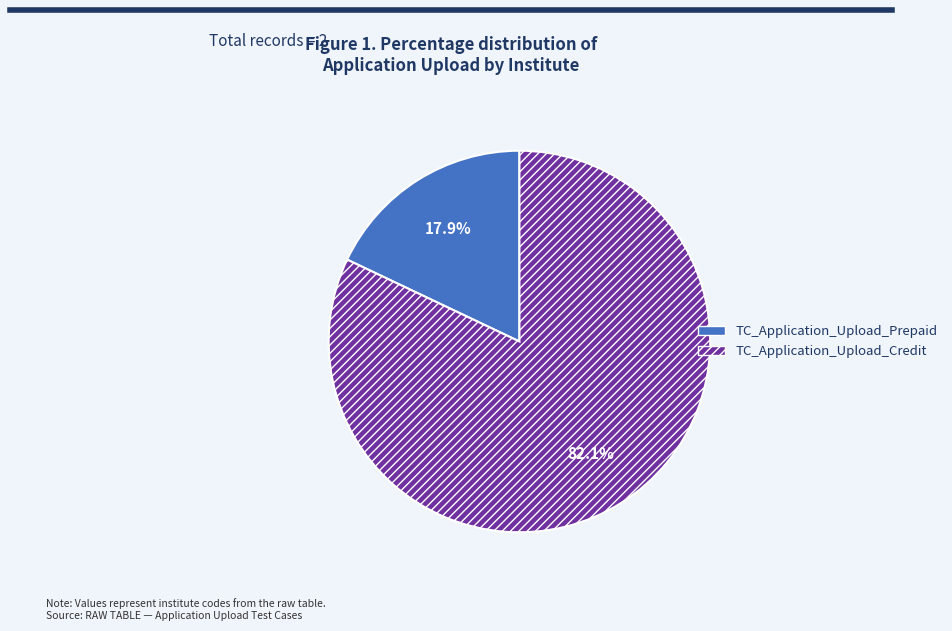

Rank the categories by value from lowest to highest.

TC_Application_Upload_Prepaid, TC_Application_Upload_Credit